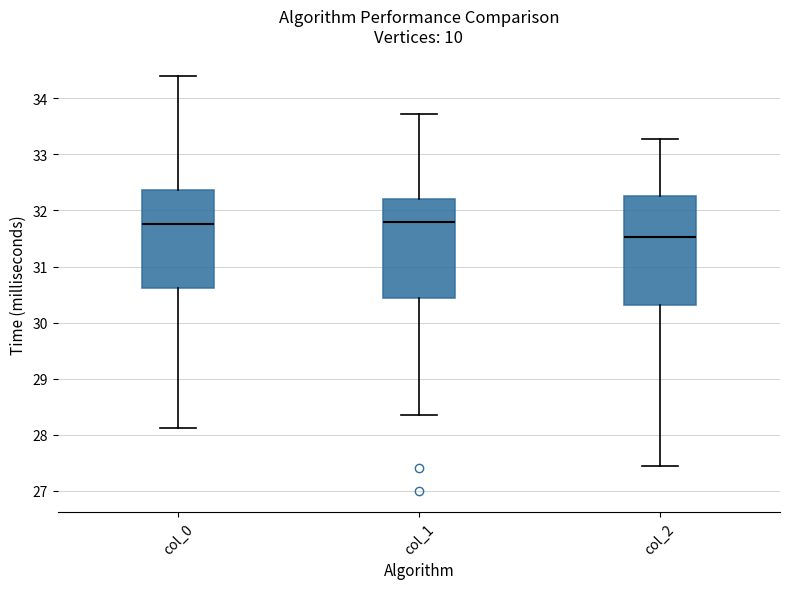

Where is the upper edge of the box for col_0 on the y-axis? The values are not printed on the chart, so give them approximately, as read against the axis.

32.4